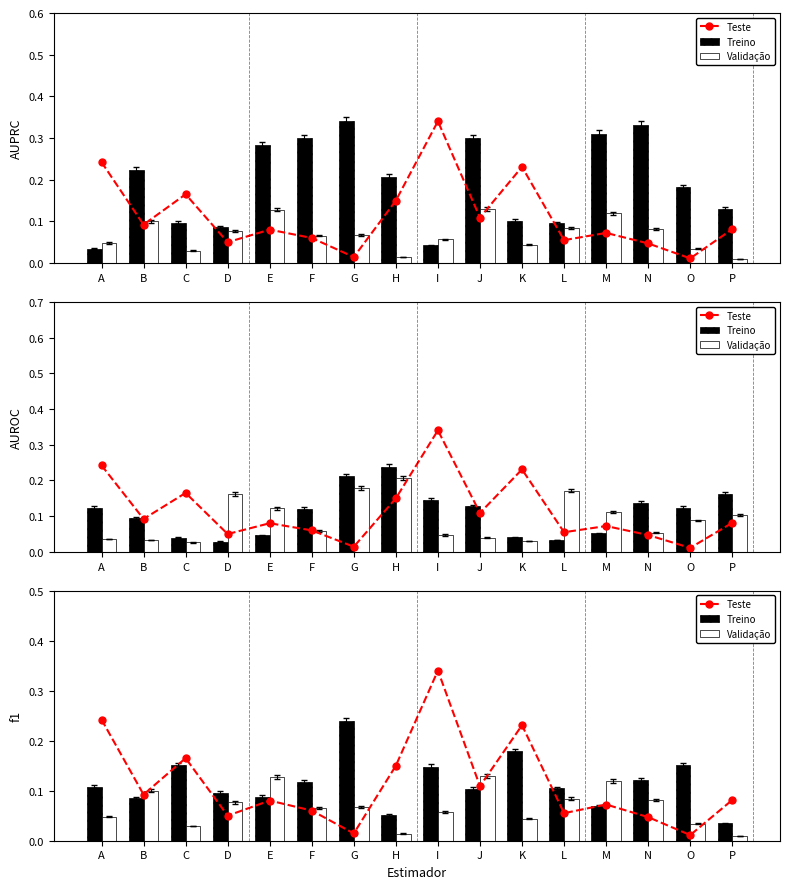

Reading left to right, extract all data points from this chart.

Teste: 0.2	0.1	0.2	0.1	0.1	0.1	0.0	0.2	0.3	0.1	0.2	0.1	0.1	0.0	0.0	0.1
Treino: 0.1	0.1	0.2	0.1	0.1	0.1	0.2	0.1	0.1	0.1	0.2	0.1	0.1	0.1	0.2	0.0
Validação: 0.0	0.1	0.0	0.1	0.1	0.1	0.1	0.0	0.1	0.1	0.0	0.1	0.1	0.1	0.0	0.0